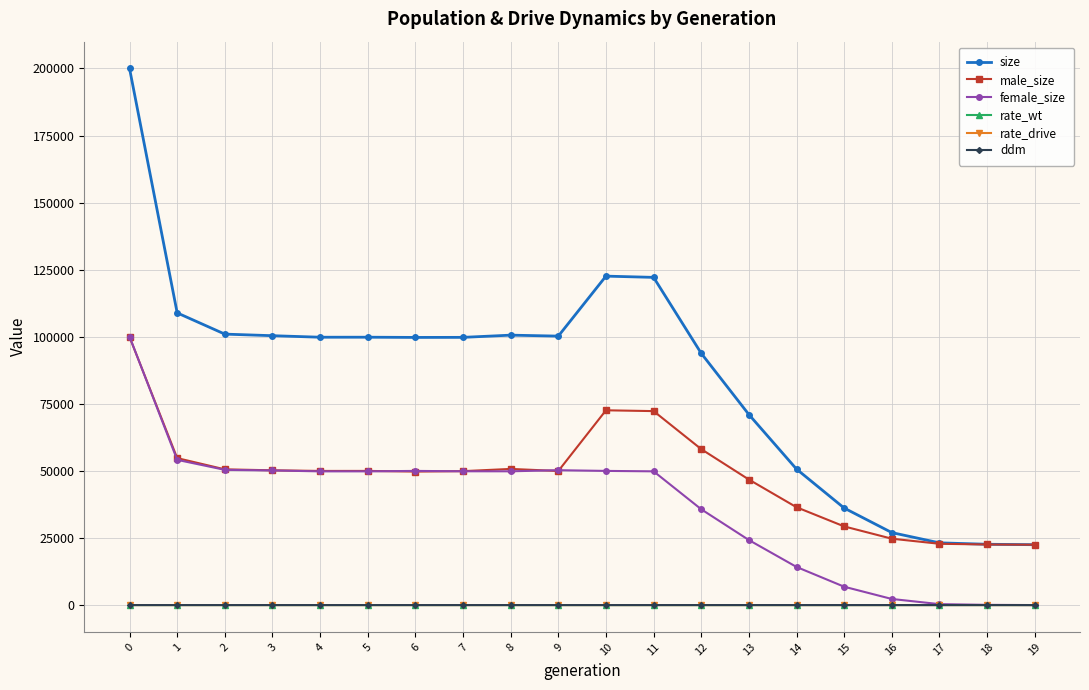

What is the maximum value for female_size?

100062.0